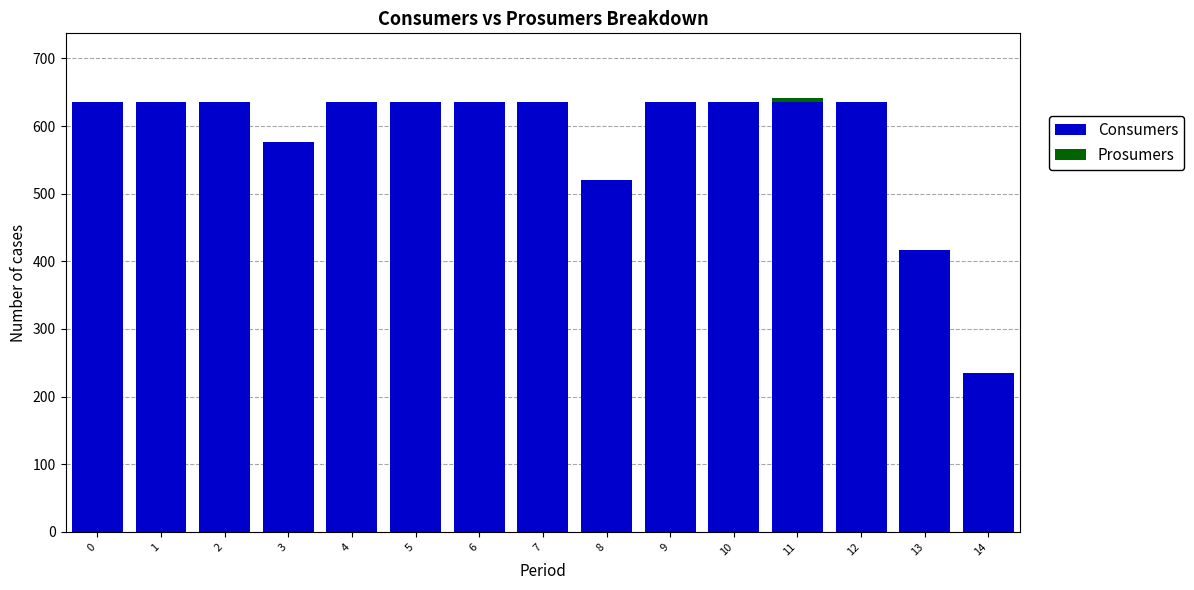

The value of Consumers at 14 is 133. True or false?

False